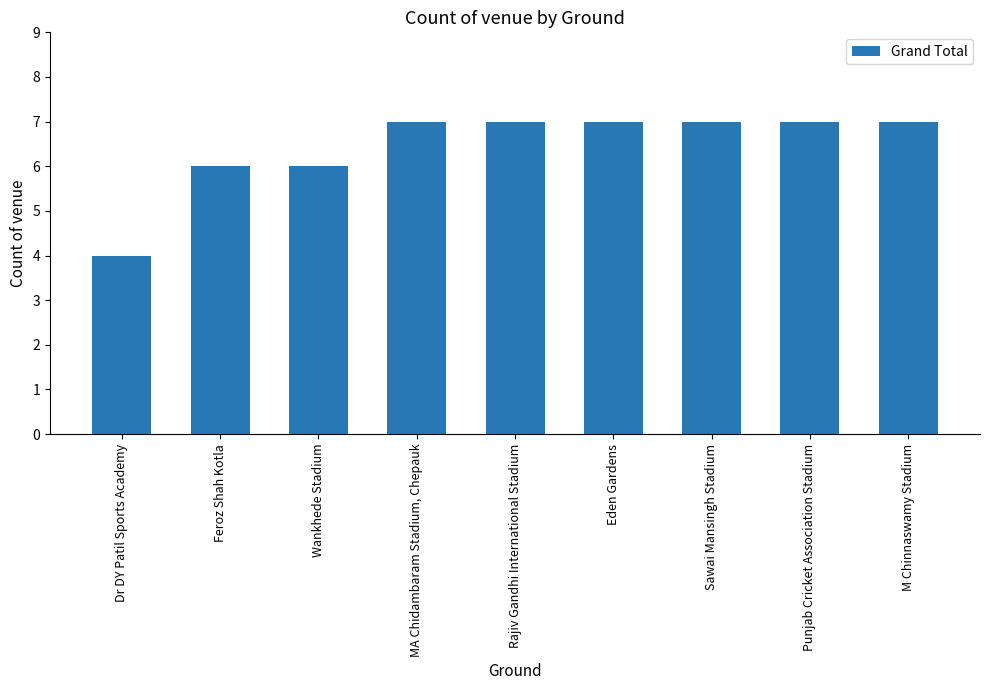

Reading left to right, what are all the values shown in this chart?

Dr DY Patil Sports Academy=4	Feroz Shah Kotla=6	Wankhede Stadium=6	MA Chidambaram Stadium, Chepauk=7	Rajiv Gandhi International Stadium=7	Eden Gardens=7	Sawai Mansingh Stadium=7	Punjab Cricket Association Stadium=7	M Chinnaswamy Stadium=7